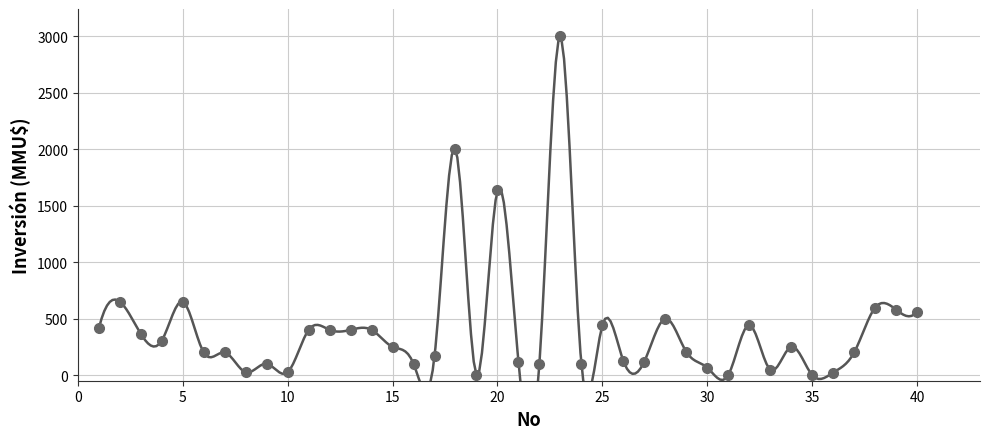

What is the range of X values (max minus min)?

39